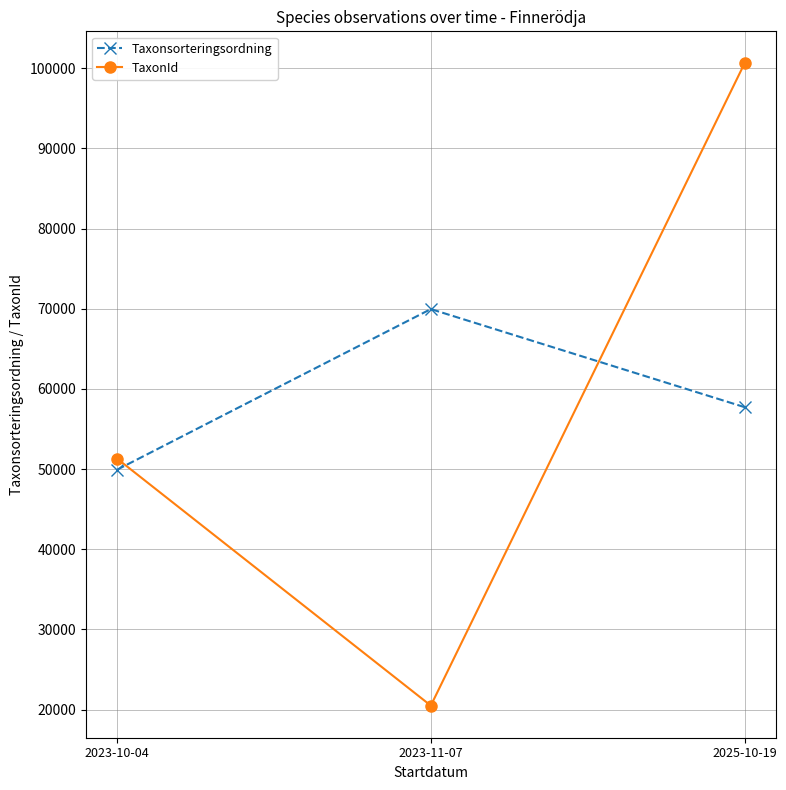

Which category has the highest value in the TaxonId series?

2025-10-19